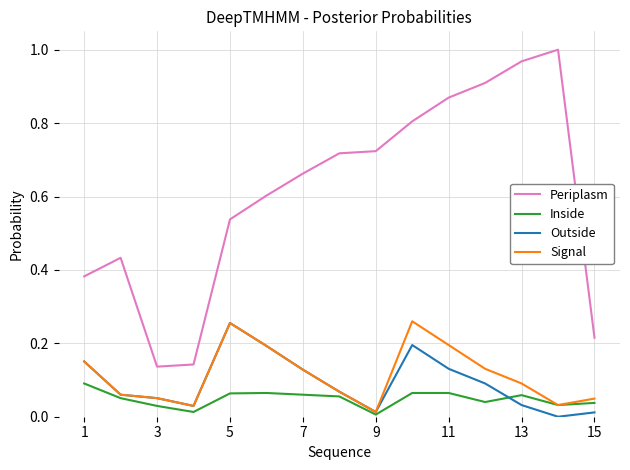

Which series has the largest total across all categories?

Periplasm